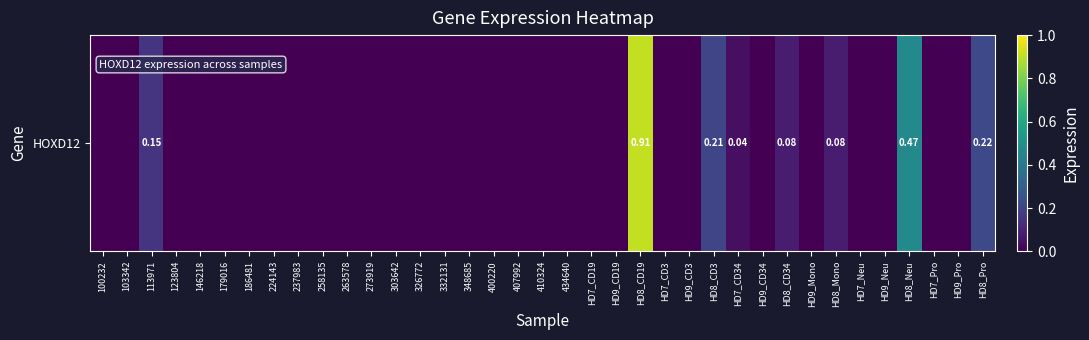

What is the difference between the maximum and second lowest values?

0.9